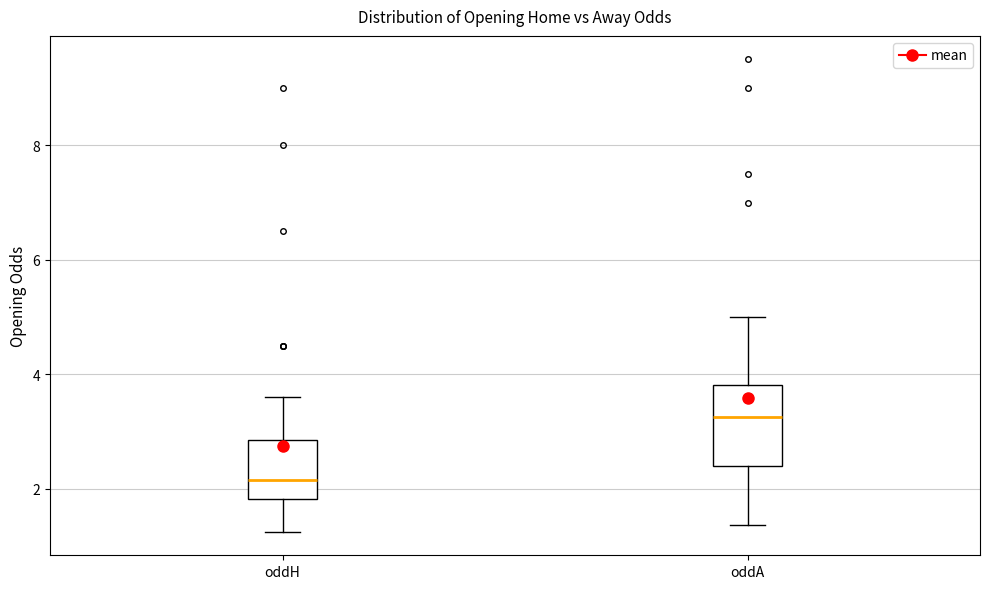

Which box is the tallest, from its lower edge to its upper edge?

oddA